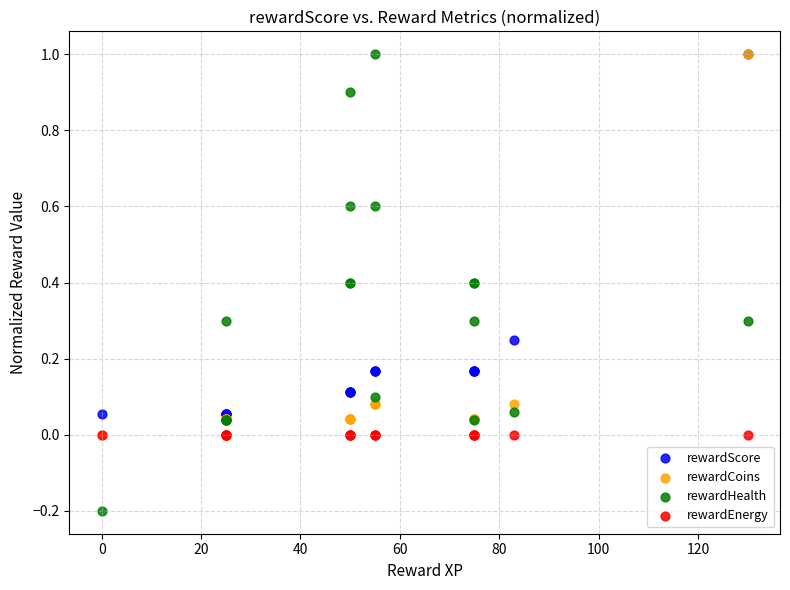

What are all the series names shown in the legend?

rewardScore, rewardCoins, rewardHealth, rewardEnergy